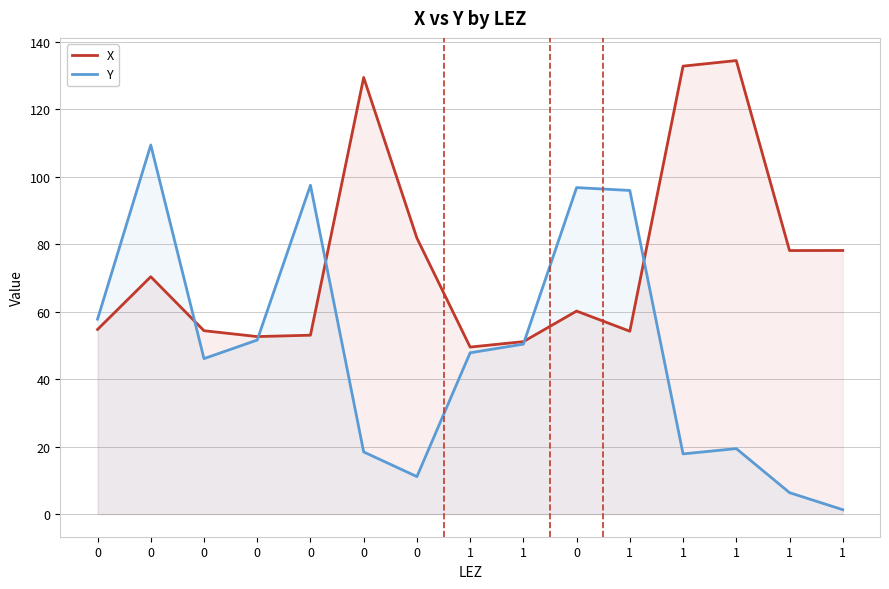

How many distinct data groups are displayed?

2